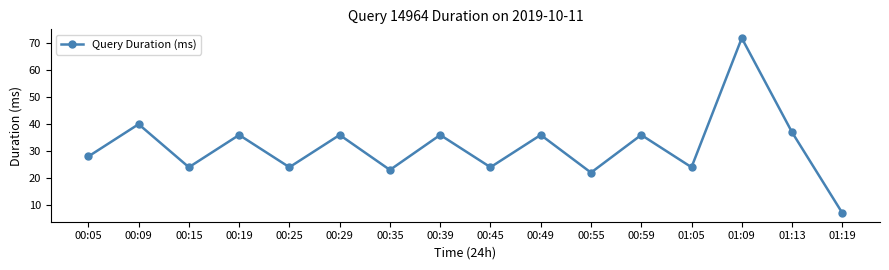

What is the minimum value shown in the chart?

7